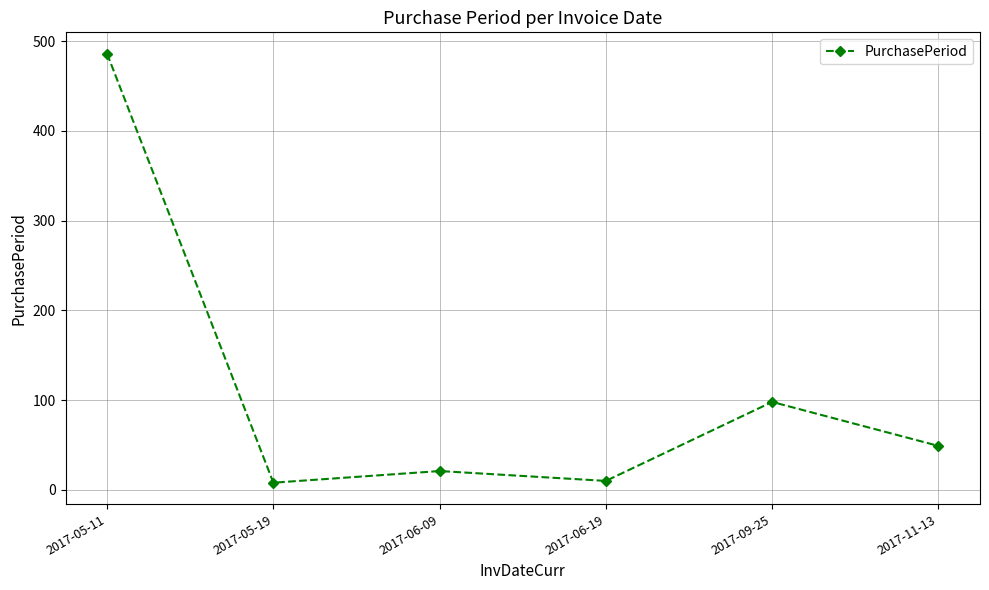

How many lines are shown in the chart?

1